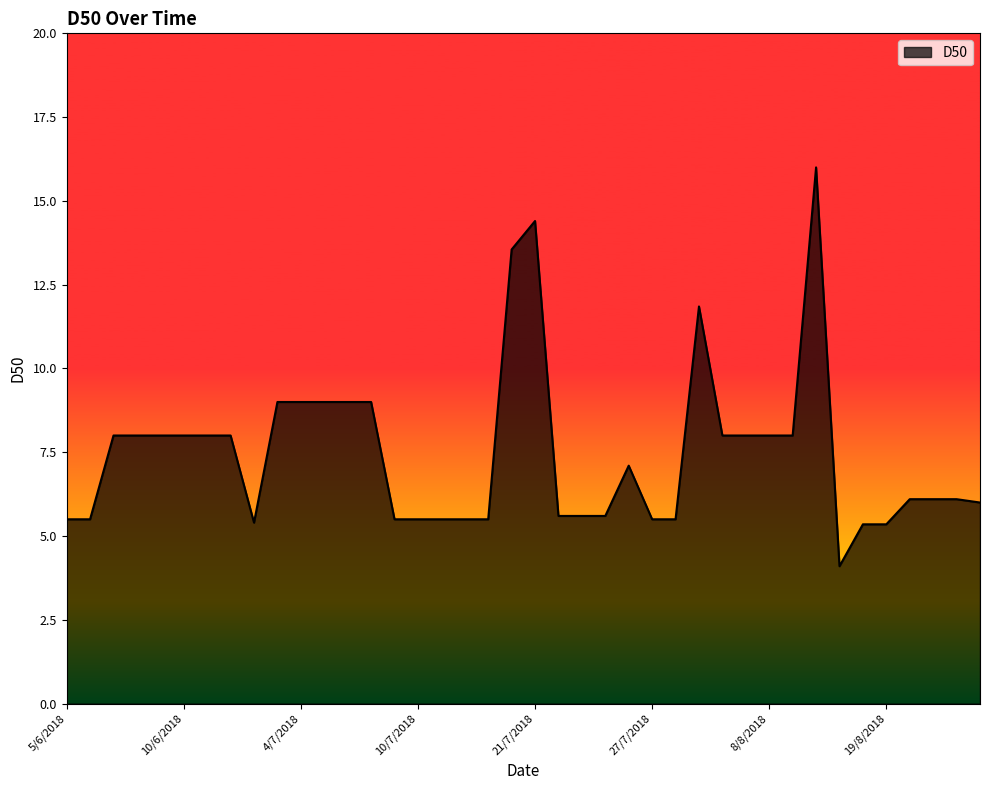

Does the chart display data point markers on the line(s)?

No